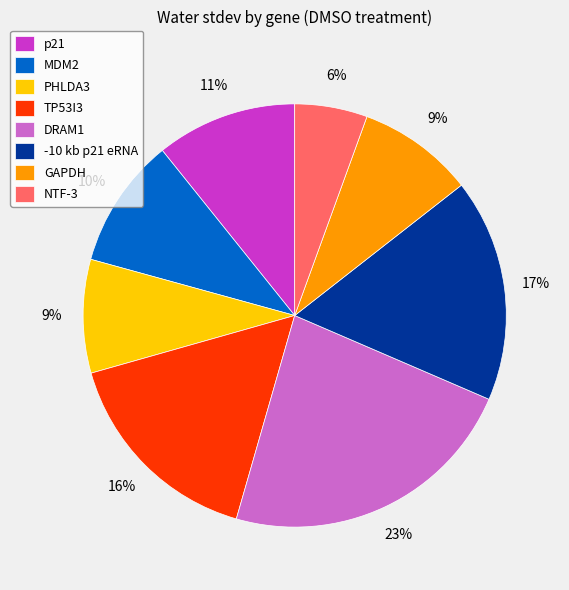

How many segments does this pie chart have?

8